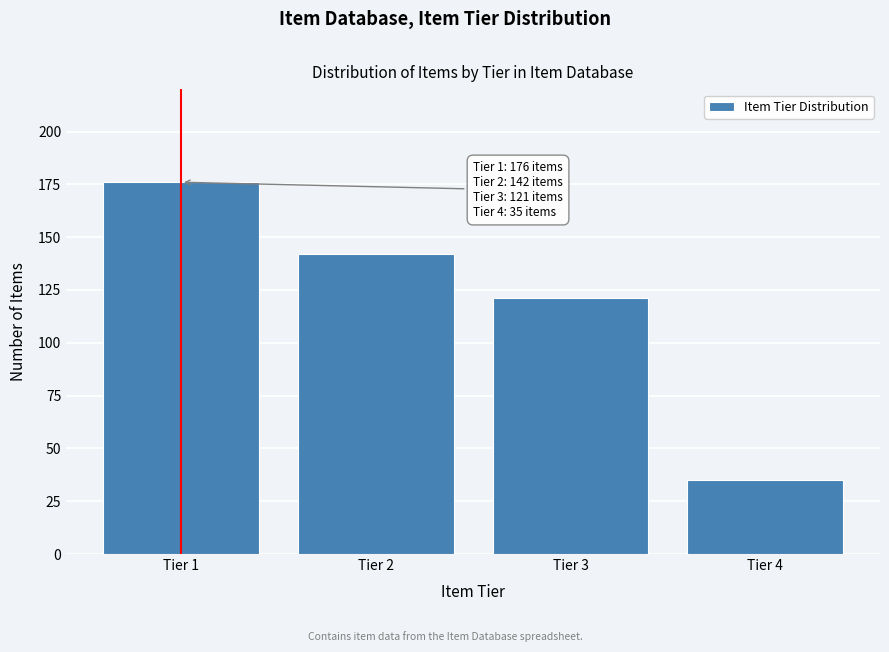

Reading left to right, what are all the values shown in this chart?

Tier 1=176	Tier 2=142	Tier 3=121	Tier 4=35